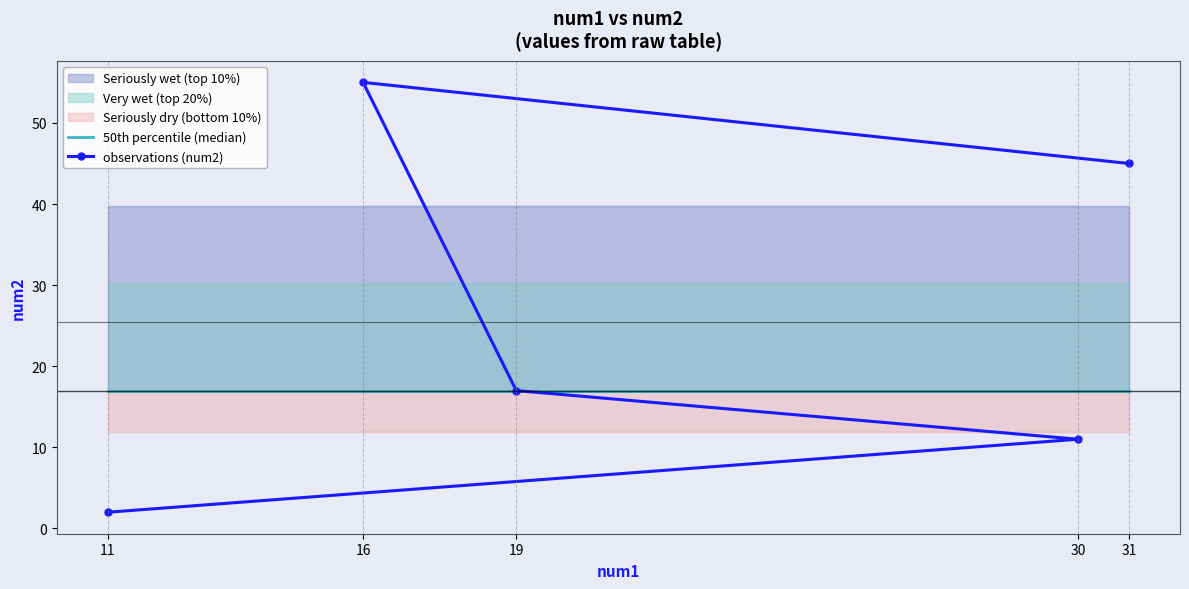

Where does the observations (num2) series first go above 17?

16